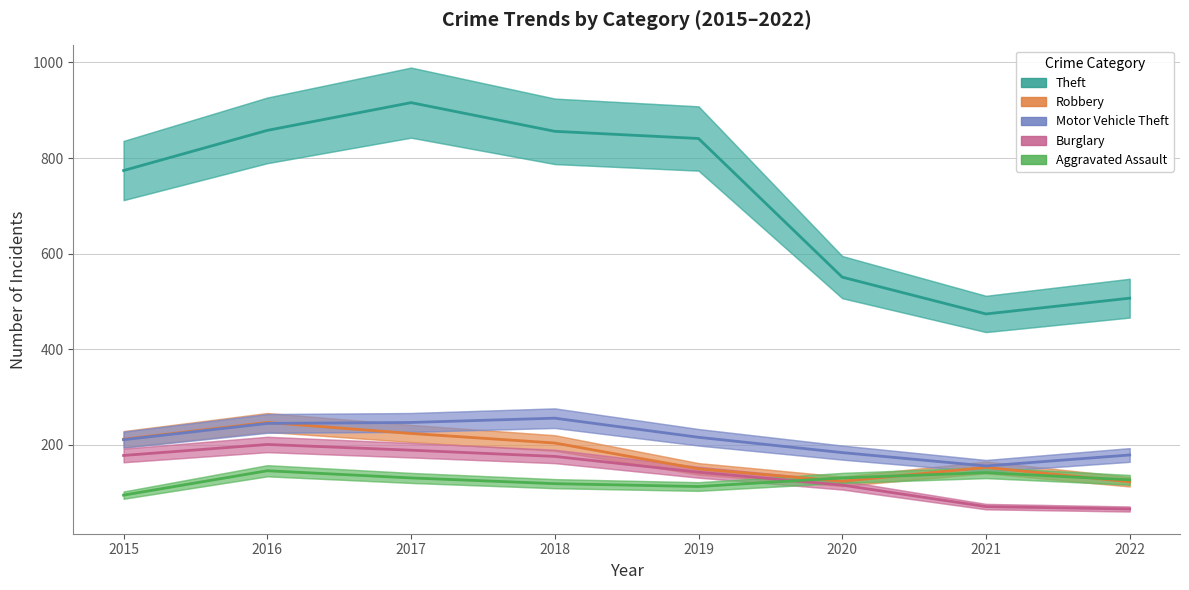

Between 2017 and 2022, which is larger?

2017